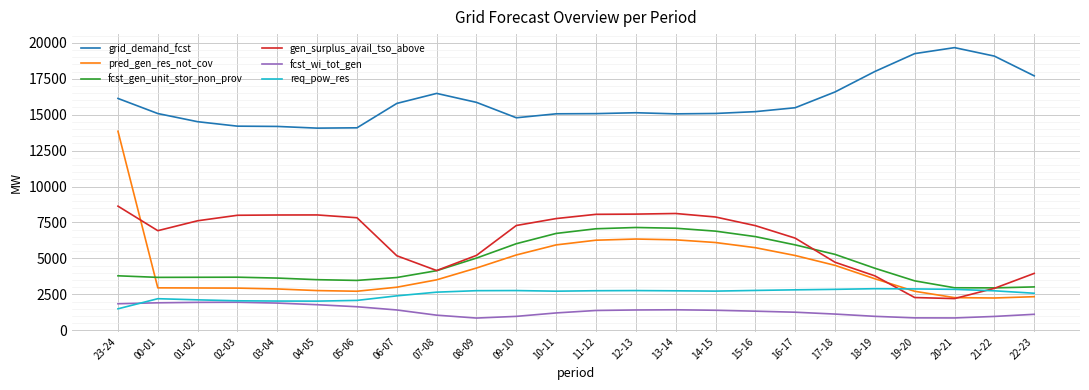

What is the lowest value of the gen_surplus_avail_tso_above series?

2203